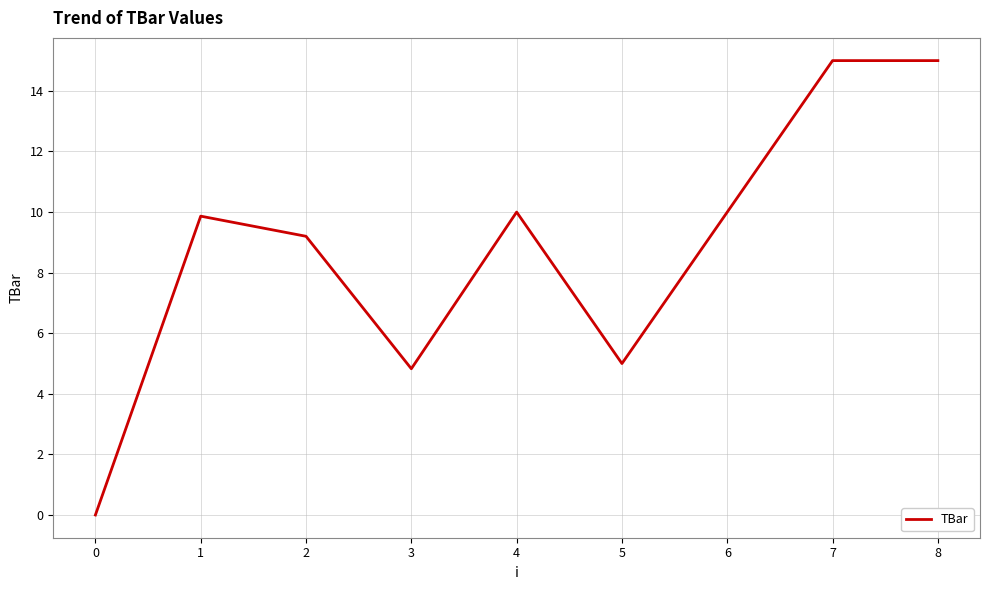

What is the ratio of the value at 4 to the value at 6?

1.0